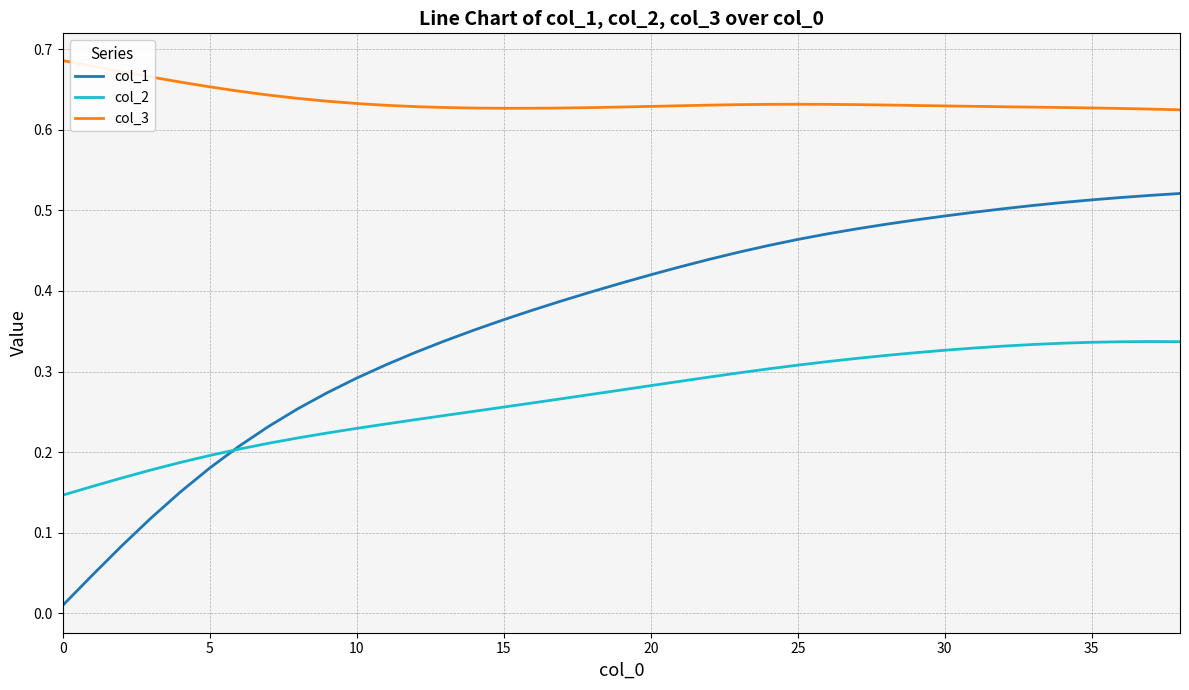

List the series in order of their peak value, lowest first.

col_2, col_1, col_3